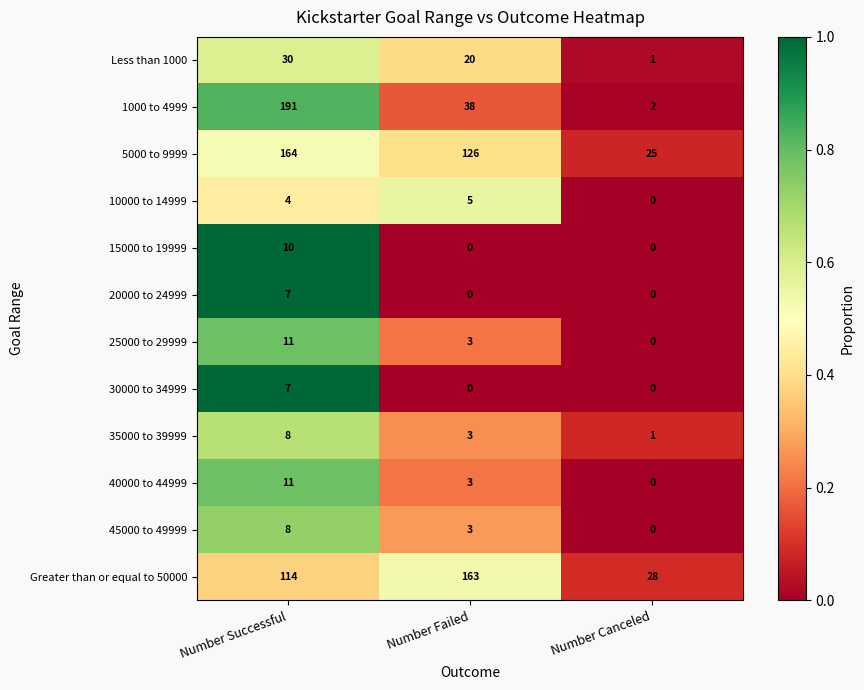

What is the sum of all 1000 to 4999 values?

231